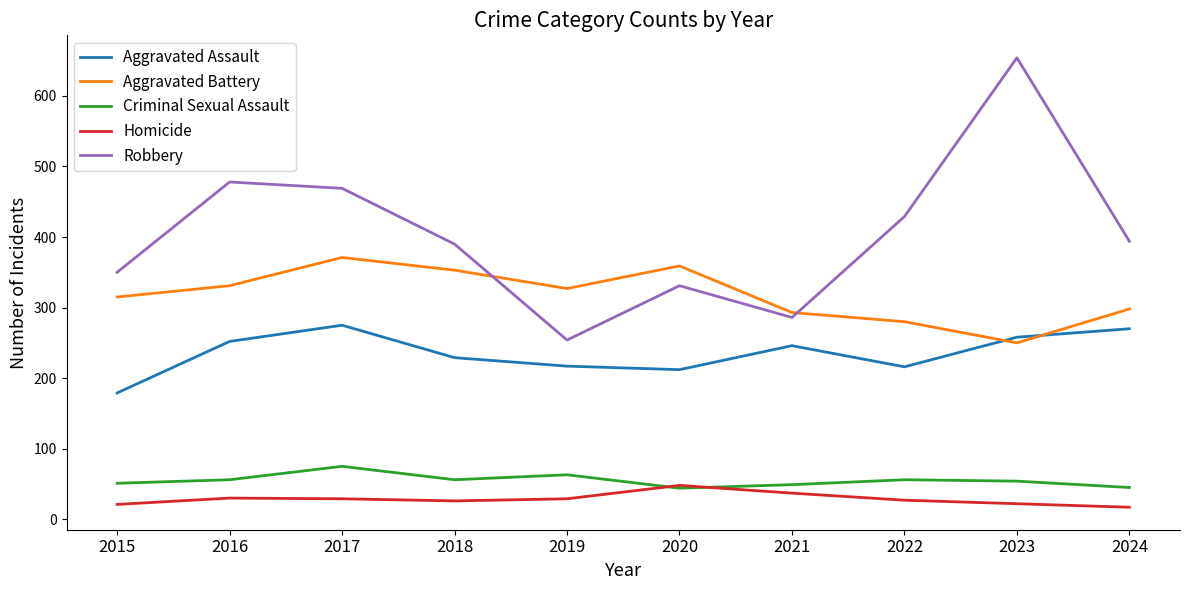

What is the average value of the Criminal Sexual Assault series?

55